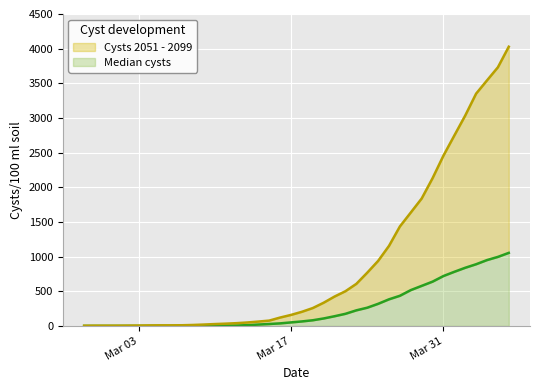

The value of 0 at 2020-03-18 is 106. True or false?

False